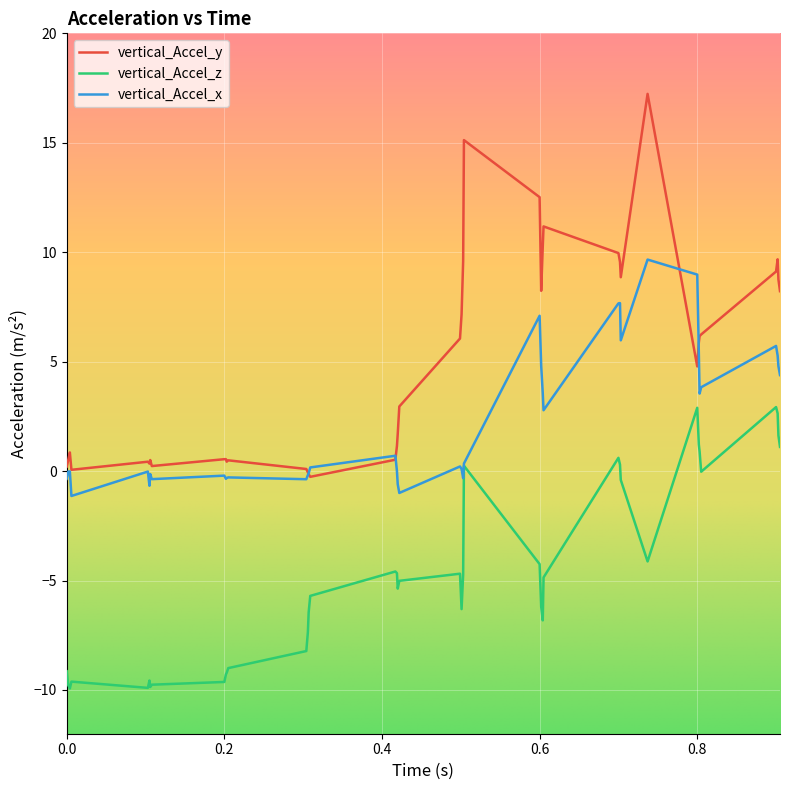

What is the greatest value displayed?

17.2